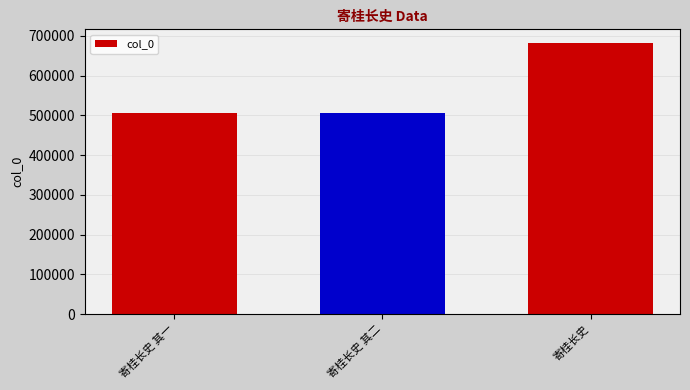

What position from the right is 寄桂长史 其二?

2